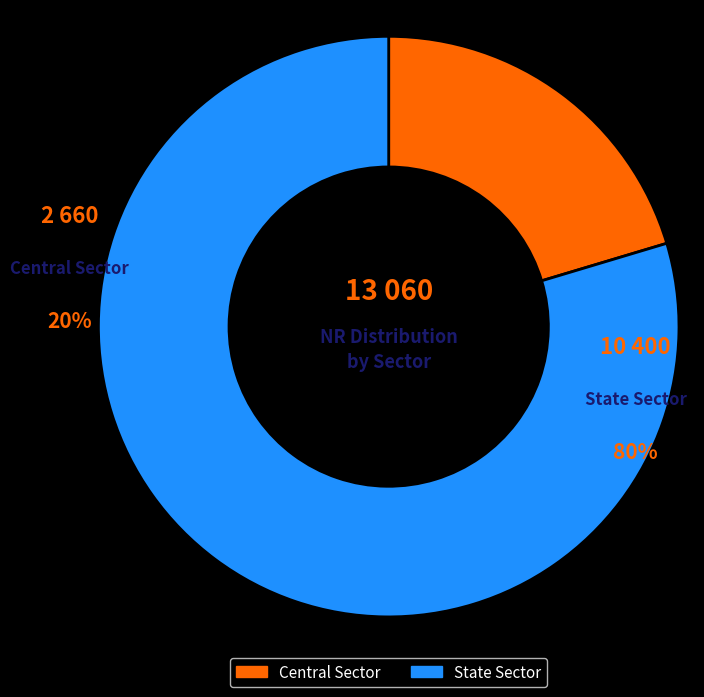

Does Central Sector account for over 50% of the chart?

No